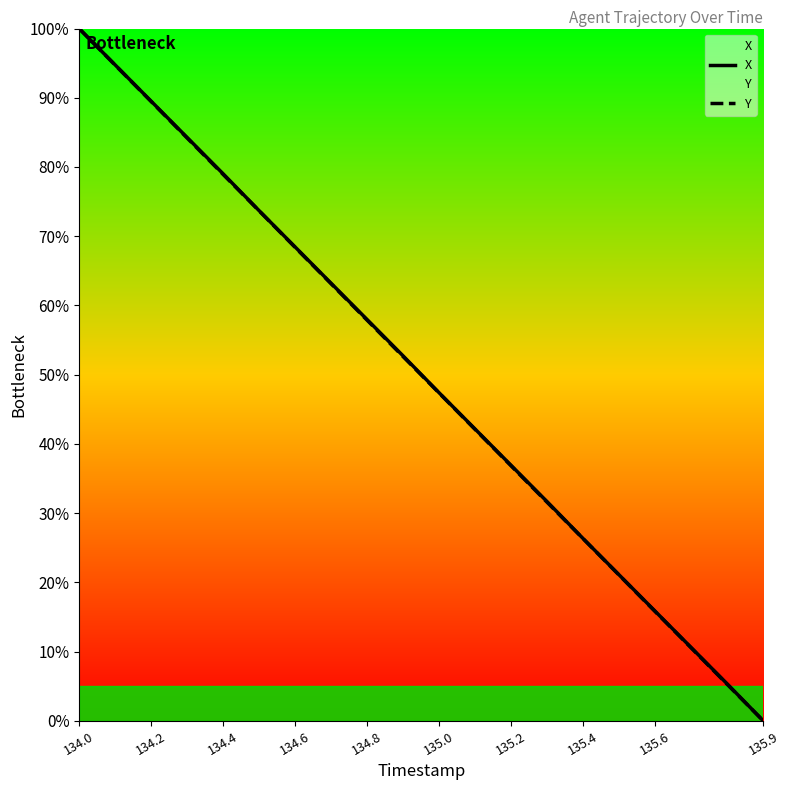

What is the total value across all series at 135.6?

31.6